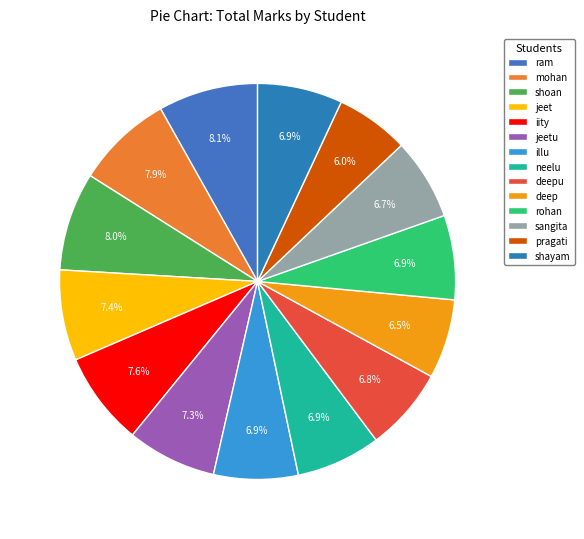

How many segments does this pie chart have?

14